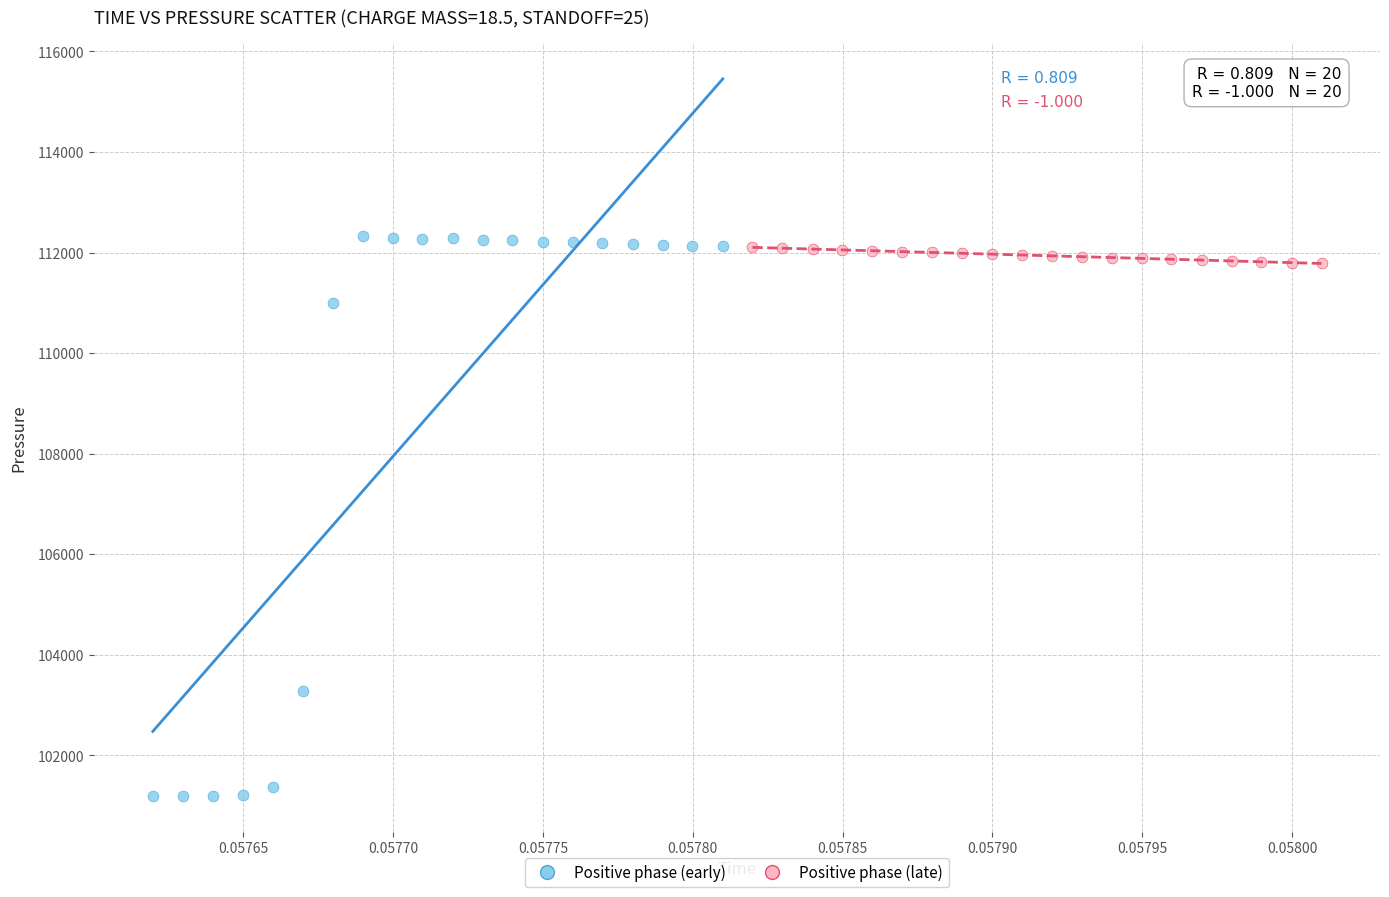

Which series contains the lowest Y value?

Positive phase (early)